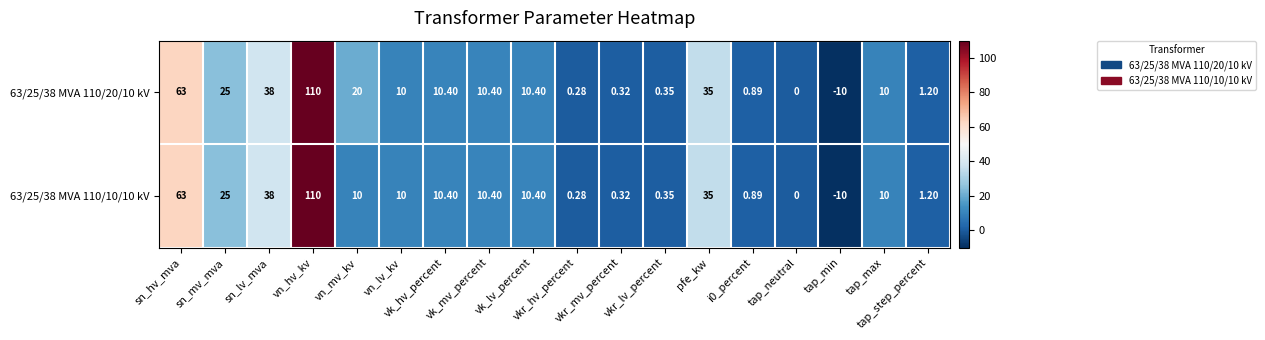

At how many categories does at least one series exceed 79?

1